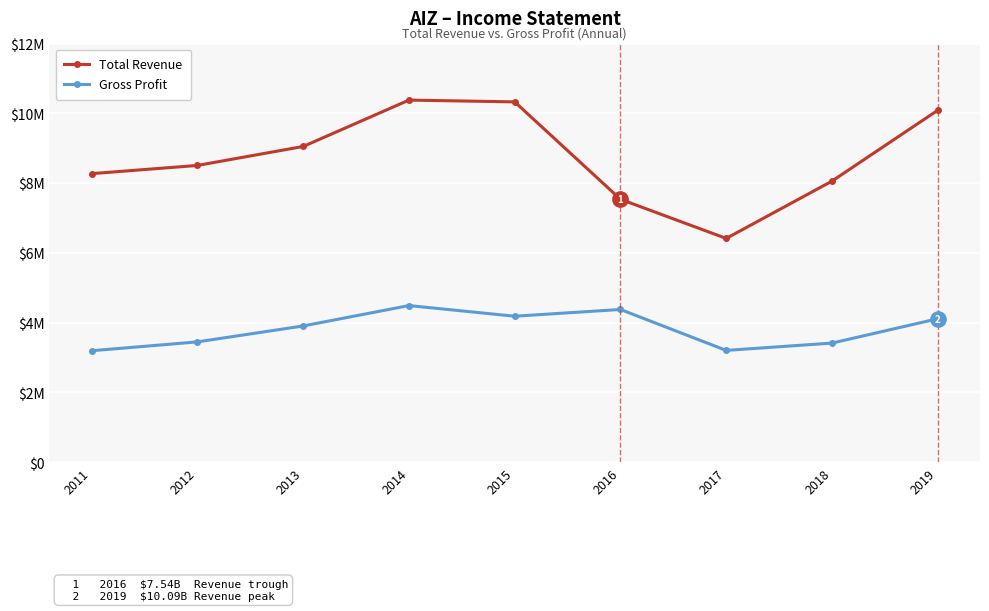

Does the chart display data point markers on the line(s)?

Yes